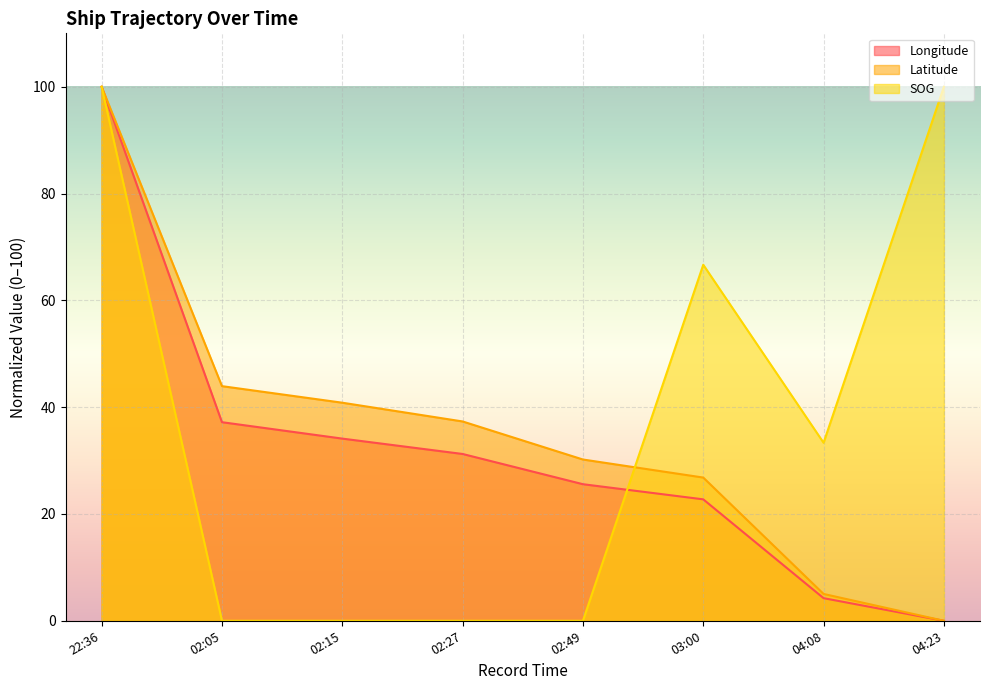

What is the average value of the Latitude series?

35.5